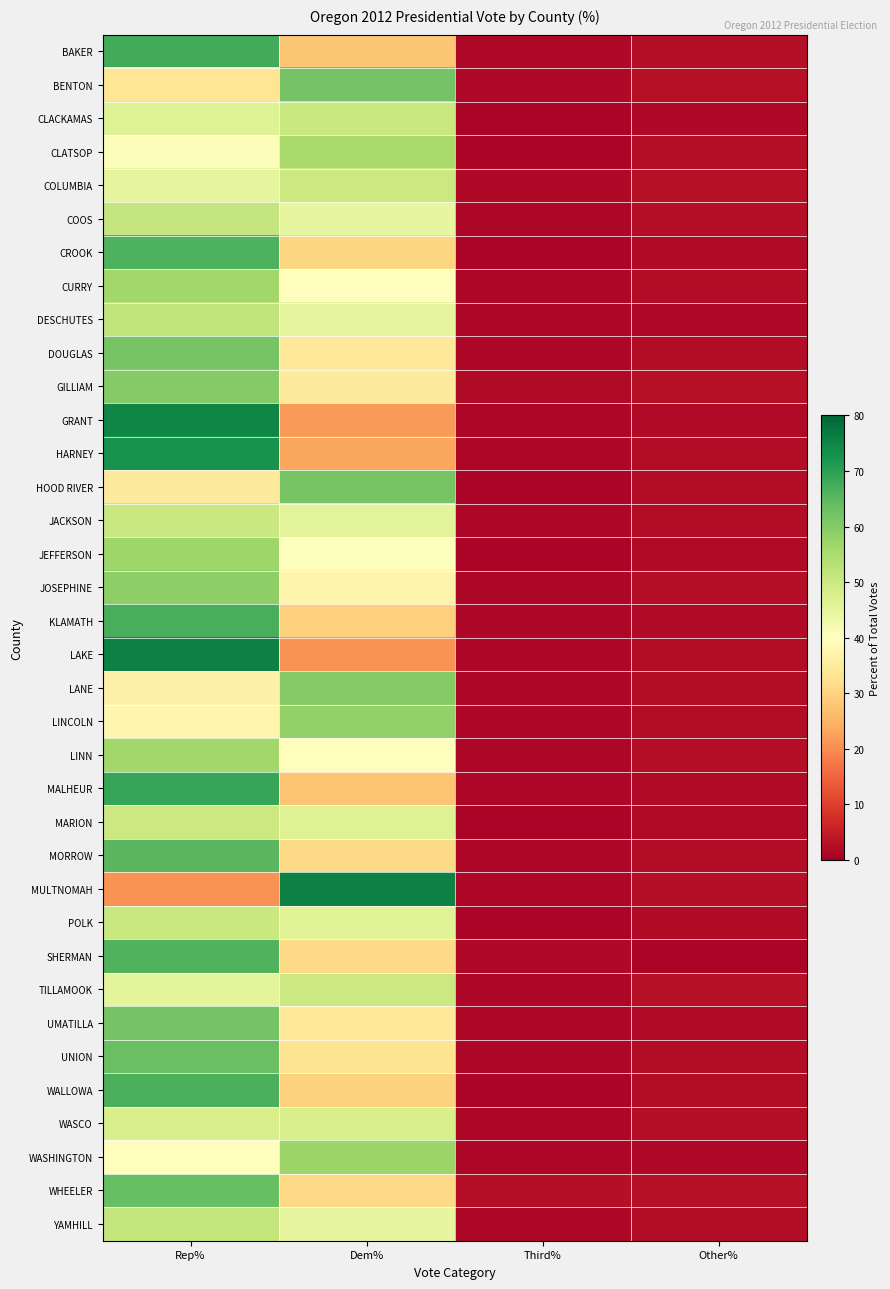

At how many categories does at least one series exceed 23?

2